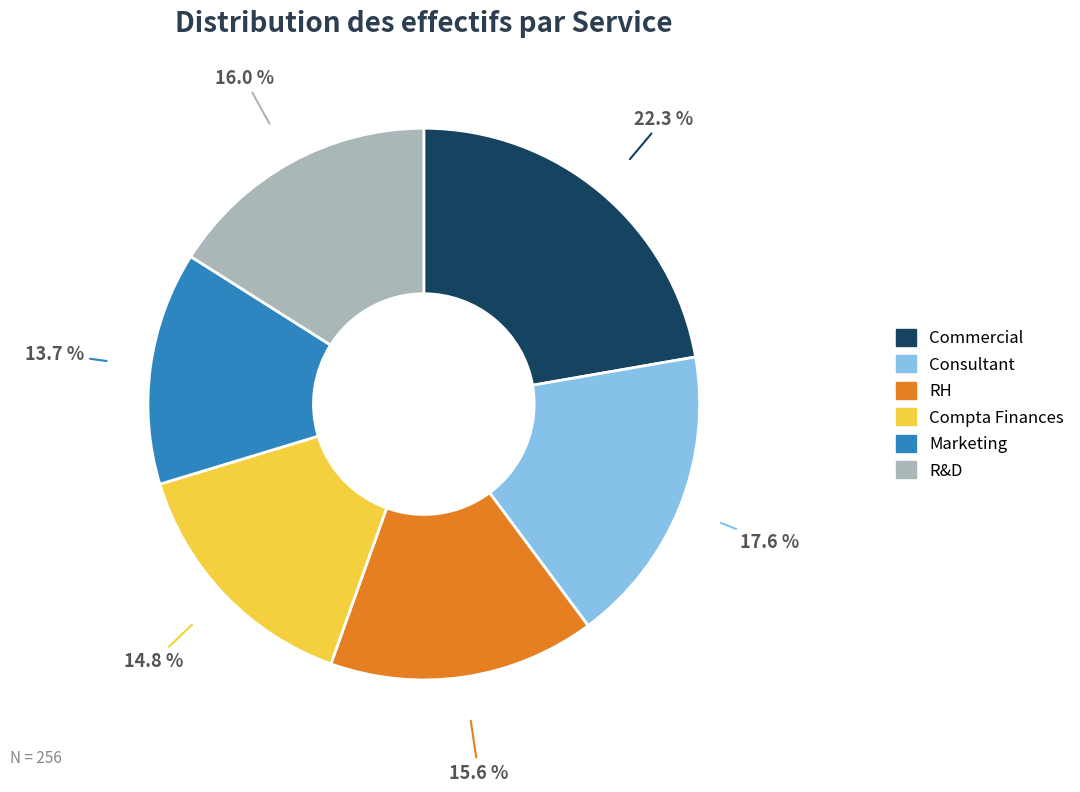

To the nearest percent, what is the combined percentage of Commercial and R&D?

38%